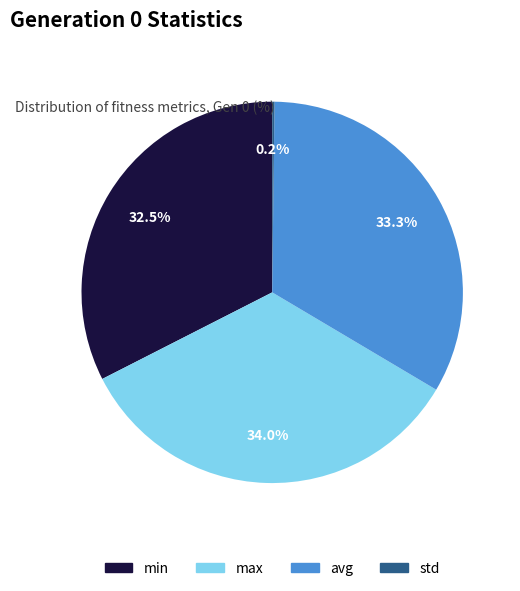

Does any single category account for the majority?

No